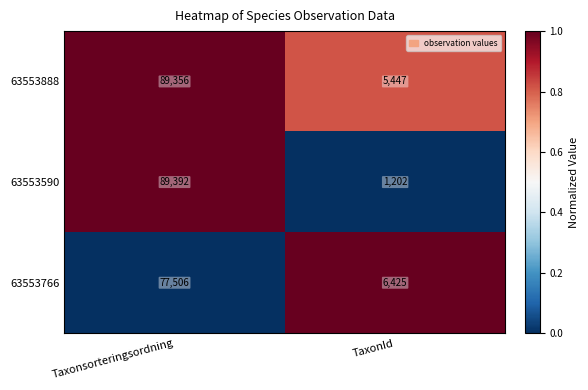

Count the number of data series in this chart.

3